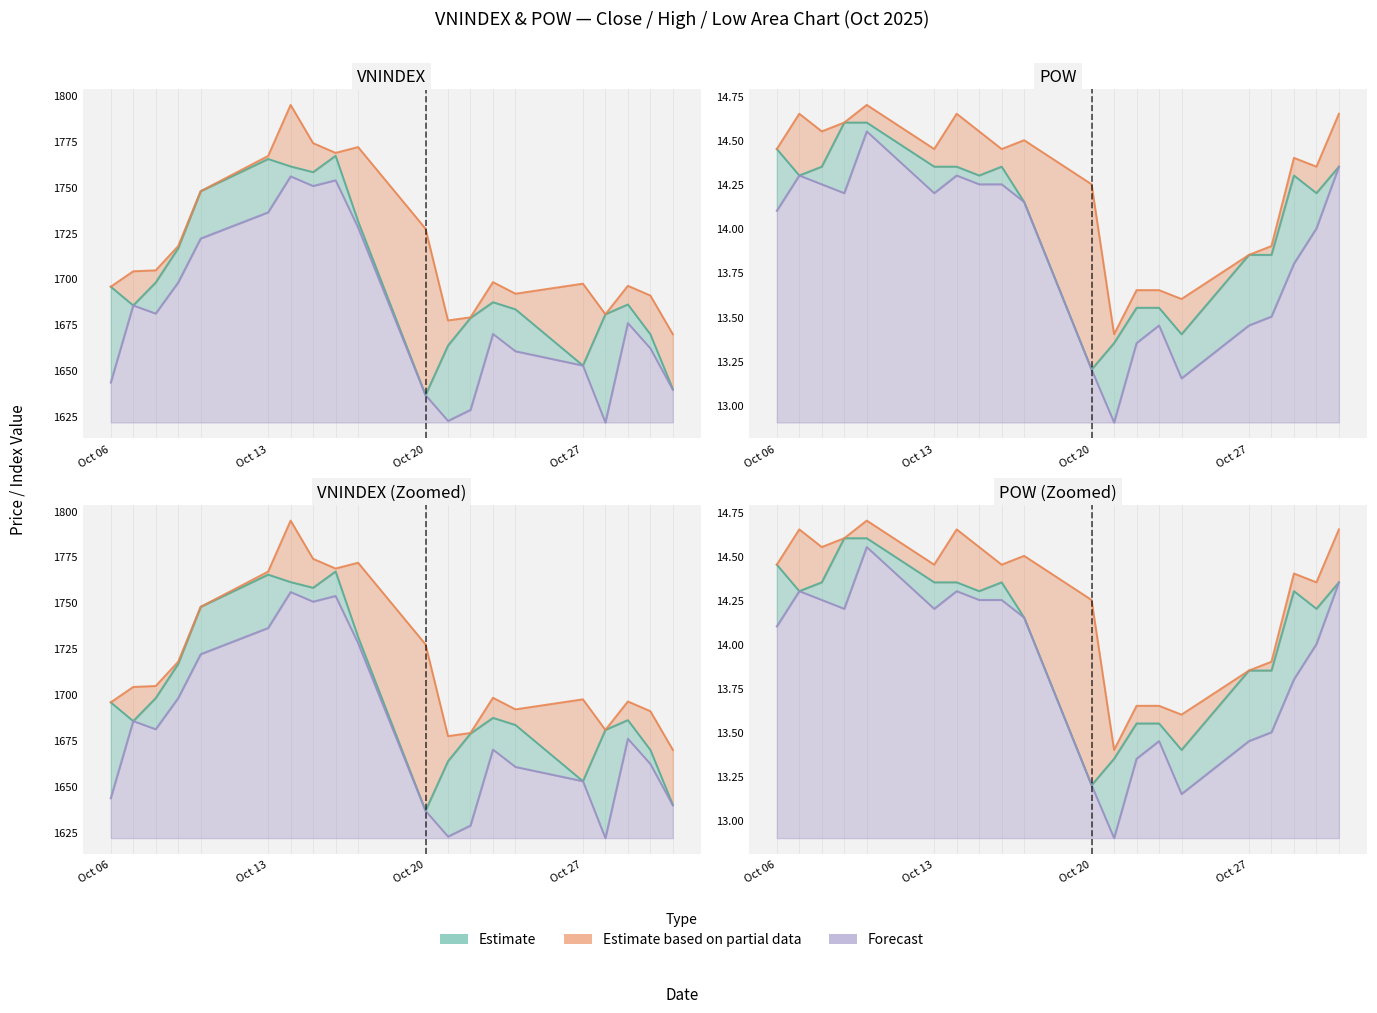

What is the difference between the maximum and minimum values in the POW_high series?

1.3